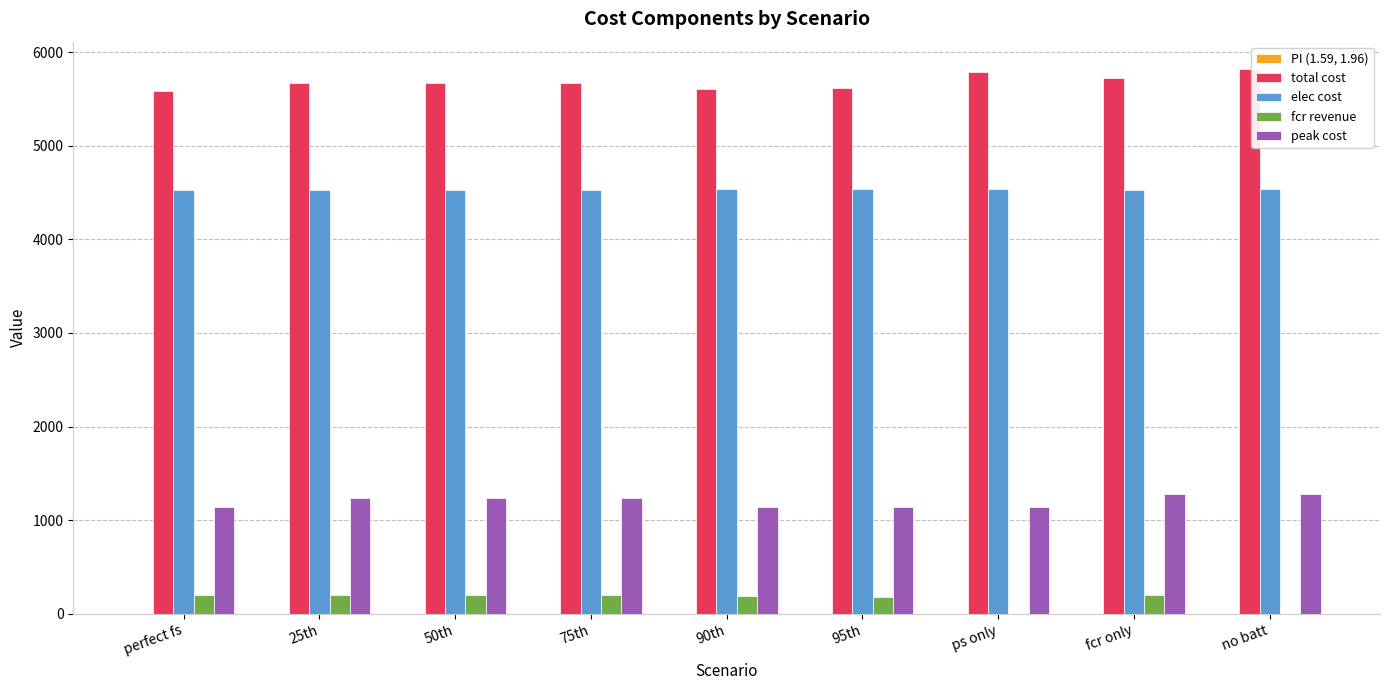

Is the value of elec cost at no batt greater than the value of fcr revenue at no batt?

Yes